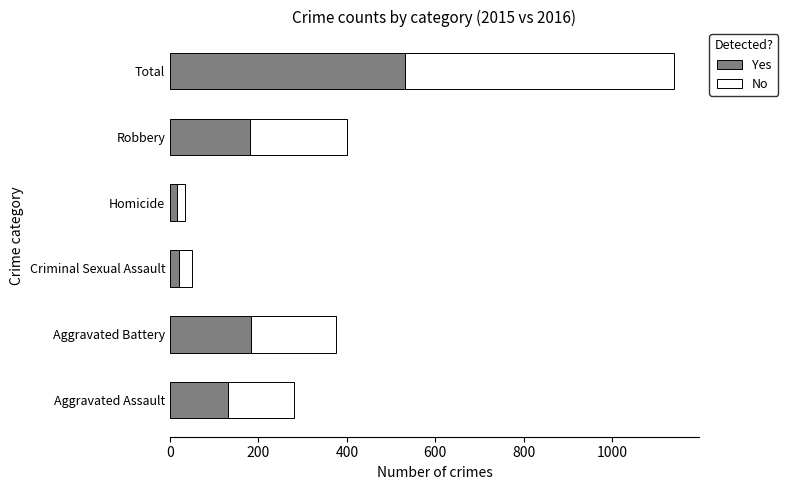

What is the sum of all Yes values?

1062